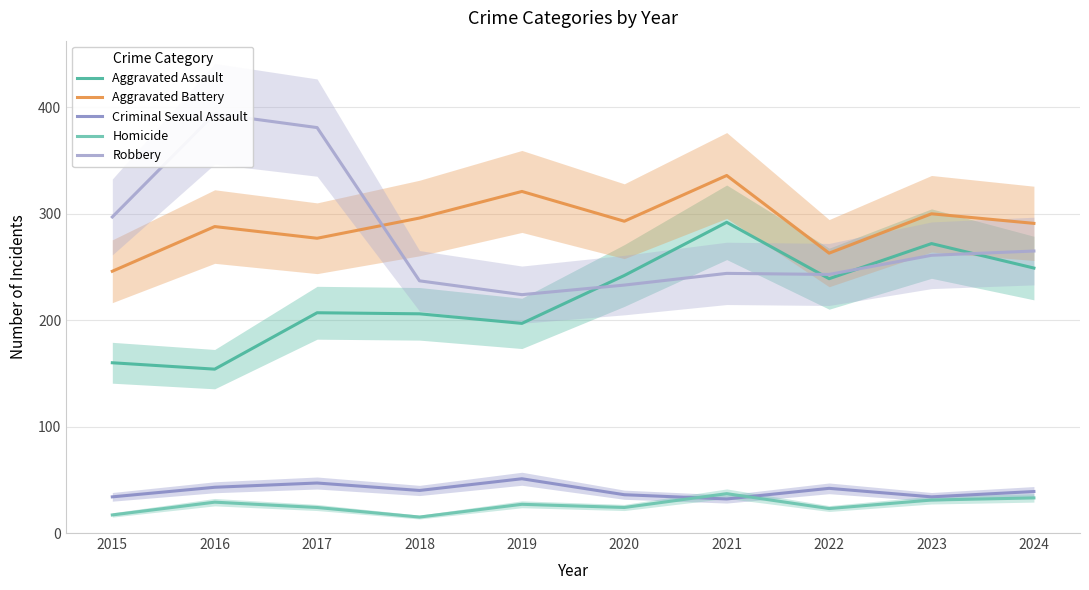

Reading left to right, list all the values displayed in this chart.

Aggravated Assault: 2015=160	2016=154	2017=207	2018=206	2019=197	2020=242	2021=292	2022=239	2023=272	2024=249
Aggravated Battery: 2015=246	2016=288	2017=277	2018=296	2019=321	2020=293	2021=336	2022=263	2023=300	2024=291
Criminal Sexual Assault: 2015=34	2016=43	2017=47	2018=40	2019=51	2020=36	2021=32	2022=42	2023=34	2024=39
Homicide: 2015=17	2016=29	2017=24	2018=15	2019=27	2020=24	2021=37	2022=23	2023=31	2024=33
Robbery: 2015=297	2016=394	2017=381	2018=237	2019=224	2020=233	2021=244	2022=243	2023=261	2024=265